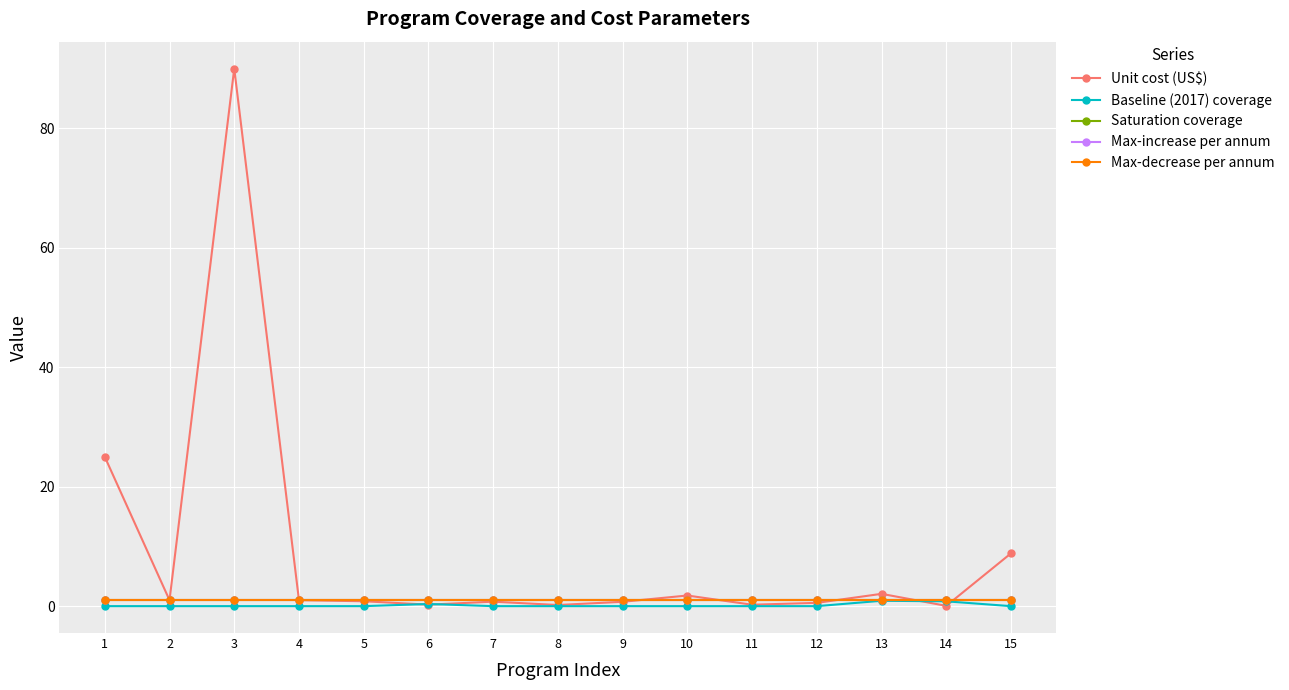

The Baseline (2017) coverage series shows 0.6 at 11. True or false?

False